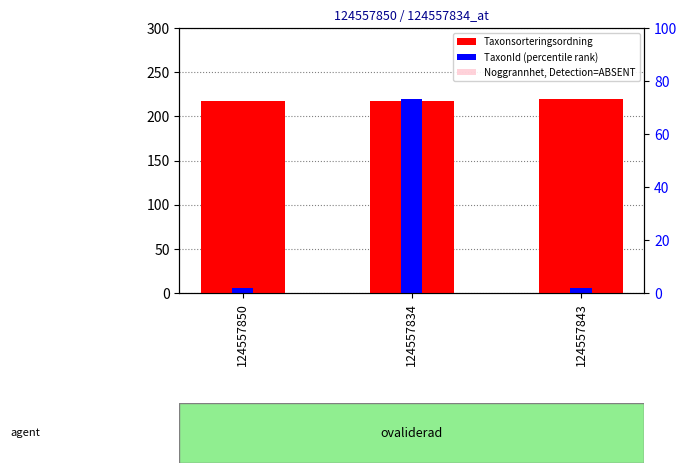

At how many categories does at least one series exceed 73?

3